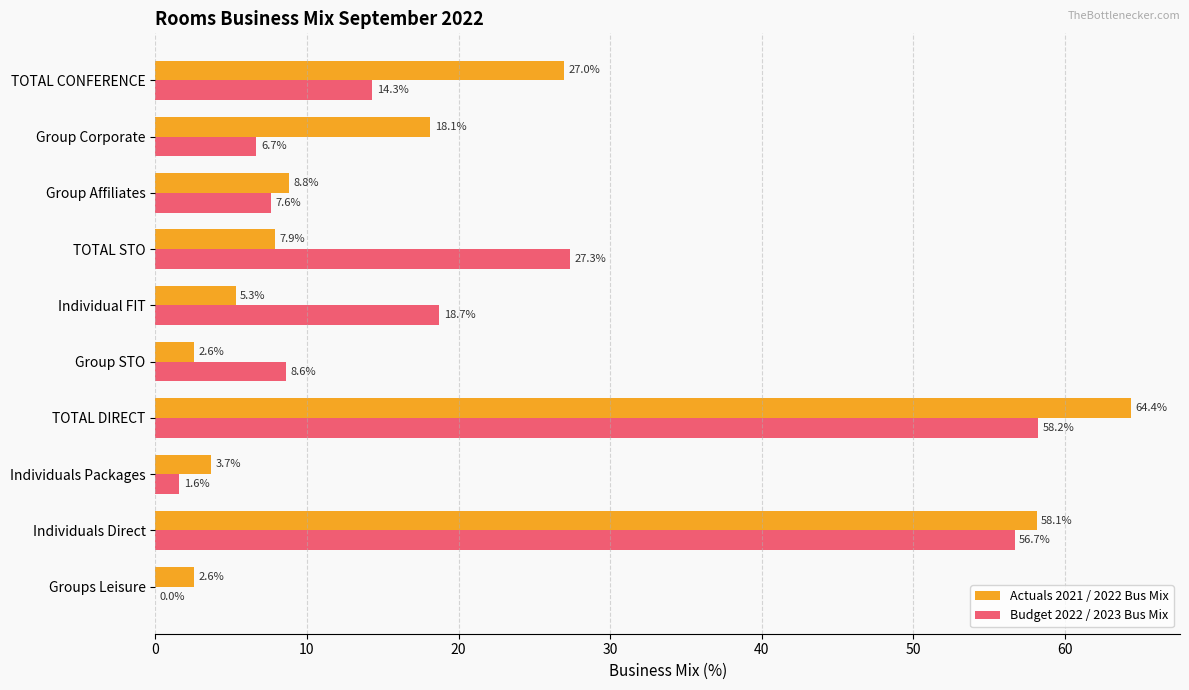

Which series changed the most between Groups Leisure and TOTAL DIRECT?

Actuals 2021 / 2022 Bus Mix